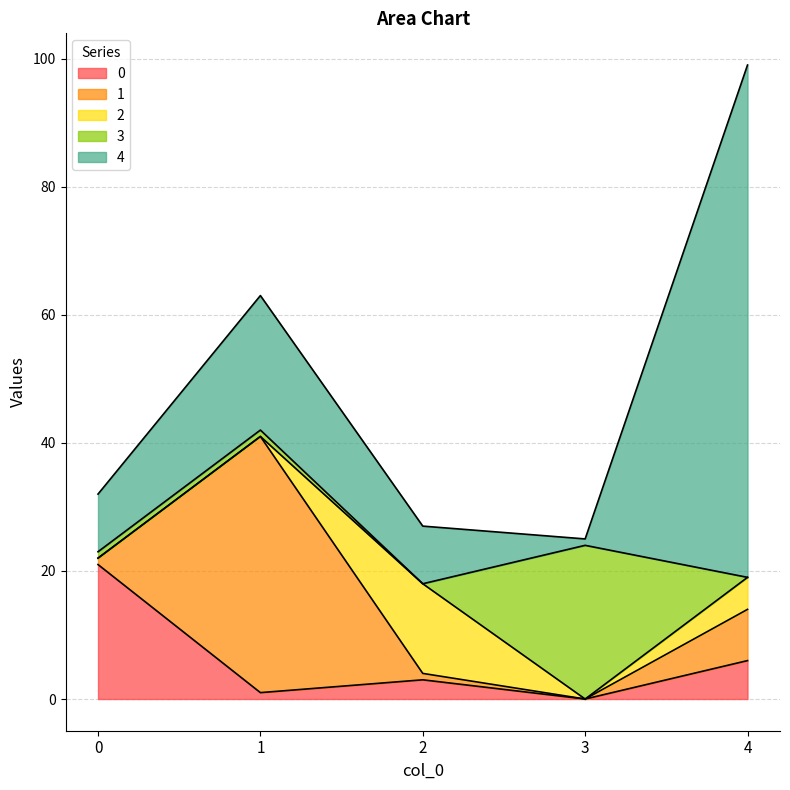

Rank the categories by 1 value from highest to lowest.

1, 4, 0, 2, 3